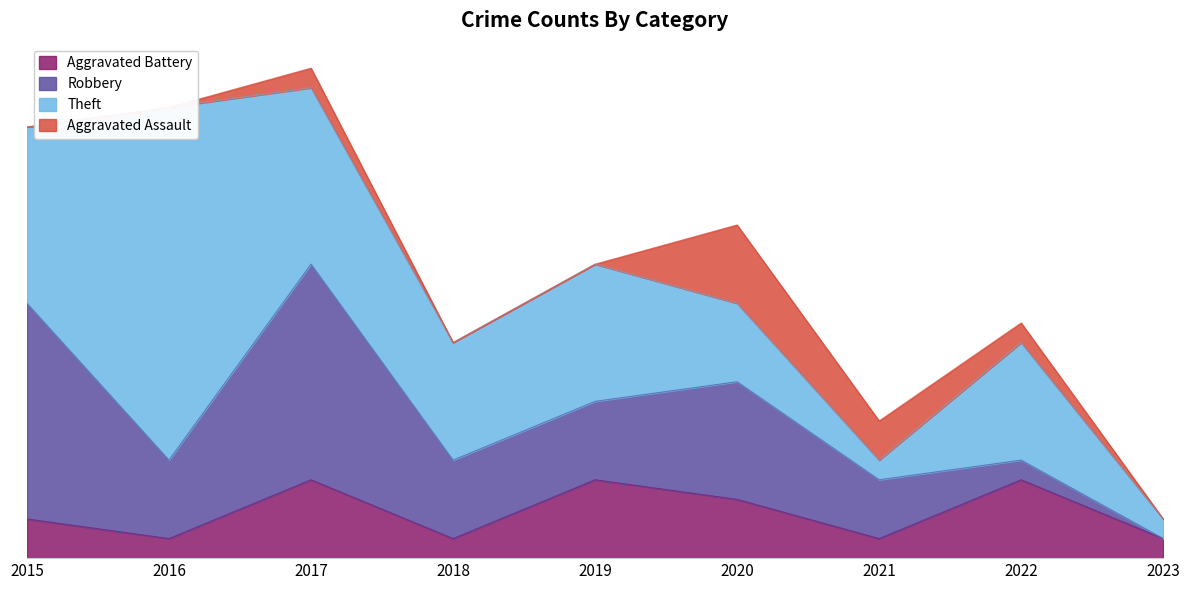

At how many categories does at least one series exceed 10?

3